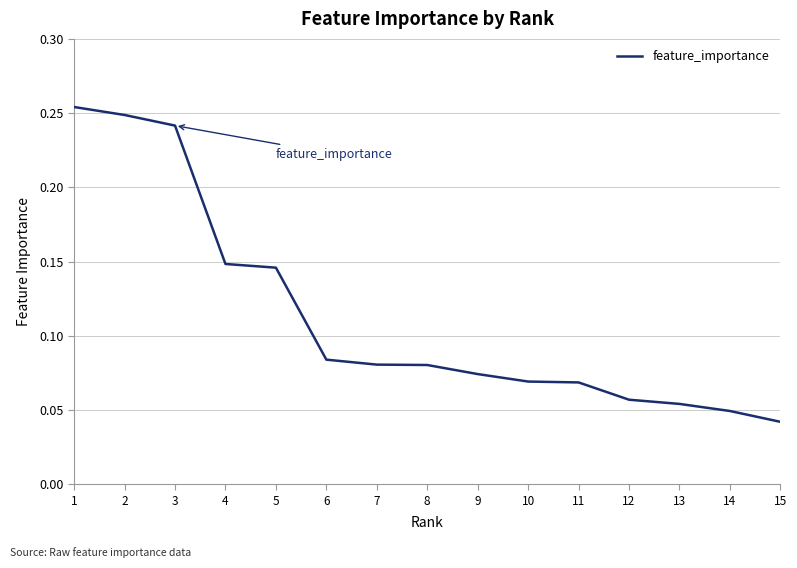

True or false: the data has more than 2 interior local peaks.

False